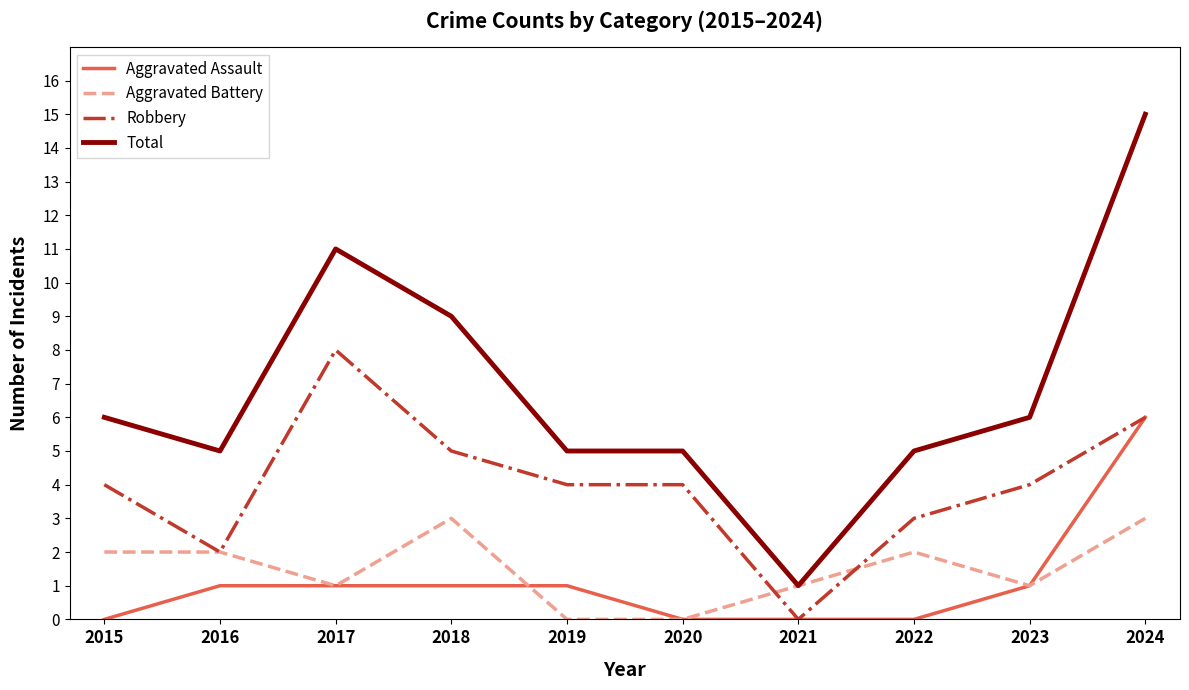

Reading left to right, list all the values displayed in this chart.

Aggravated Assault: 0	1	1	1	1	0	0	0	1	6
Aggravated Battery: 2	2	1	3	0	0	1	2	1	3
Robbery: 4	2	8	5	4	4	0	3	4	6
Total: 6	5	11	9	5	5	1	5	6	15